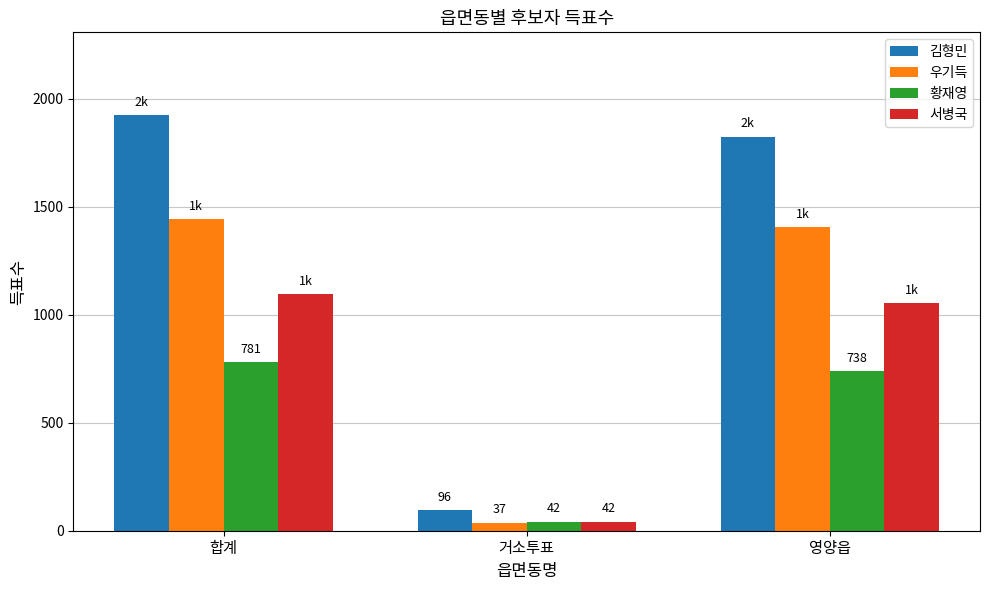

What is the difference between the highest and lowest values at 영양읍?

1086